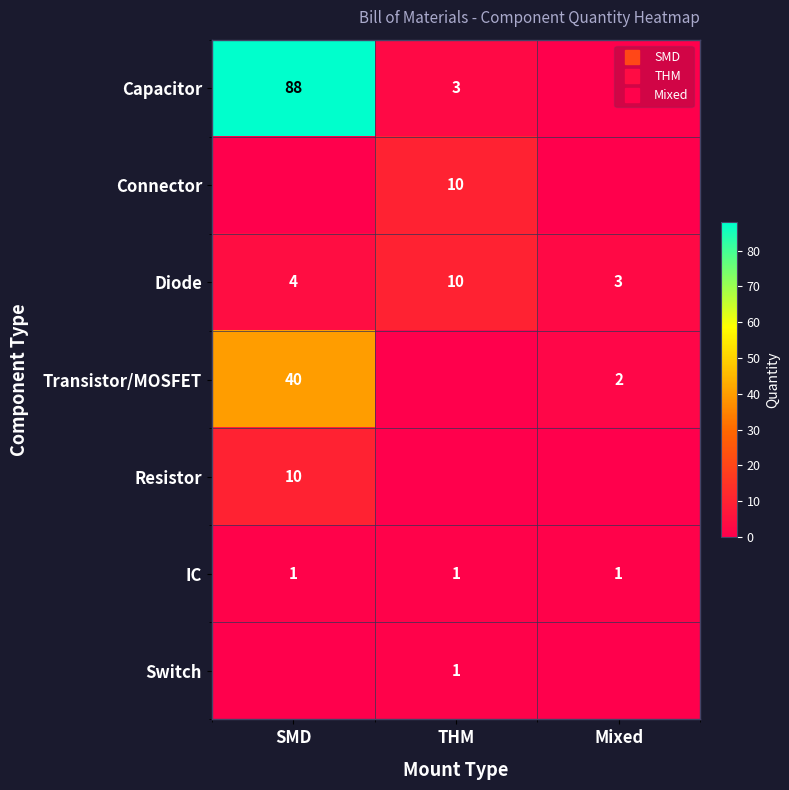

Read the Resistor value at SMD.

10